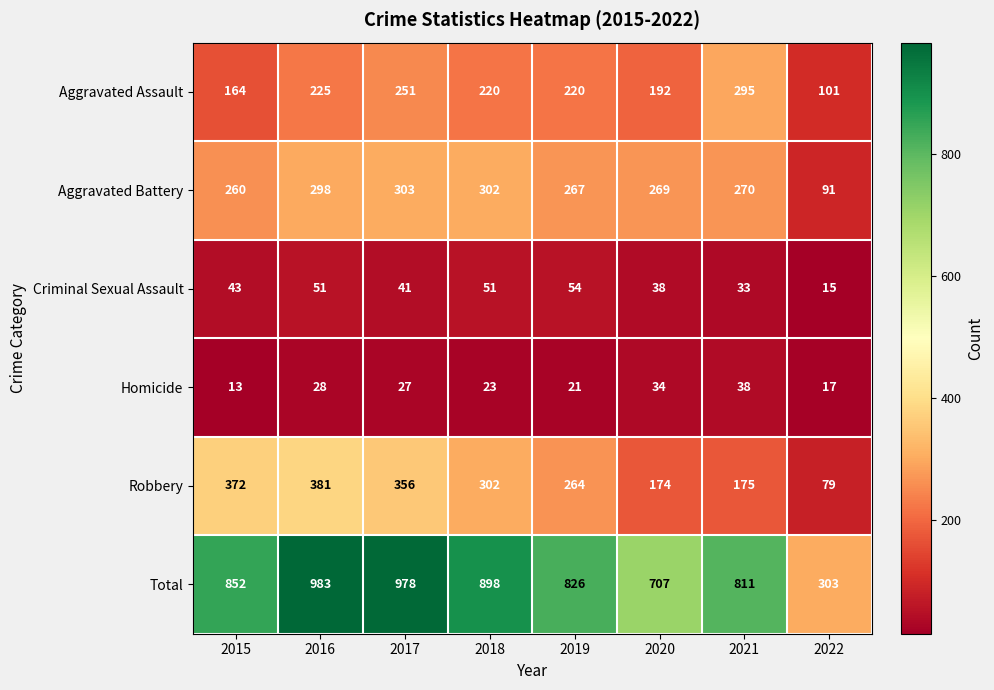

What is the difference between the second highest and minimum values in the Homicide series?

21